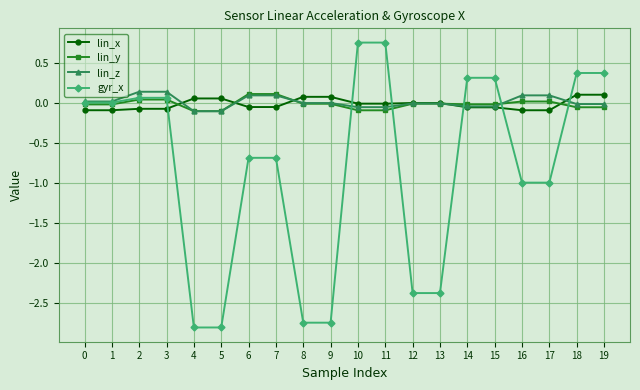

What are all the series names shown in the legend?

lin_x, lin_y, lin_z, gyr_x